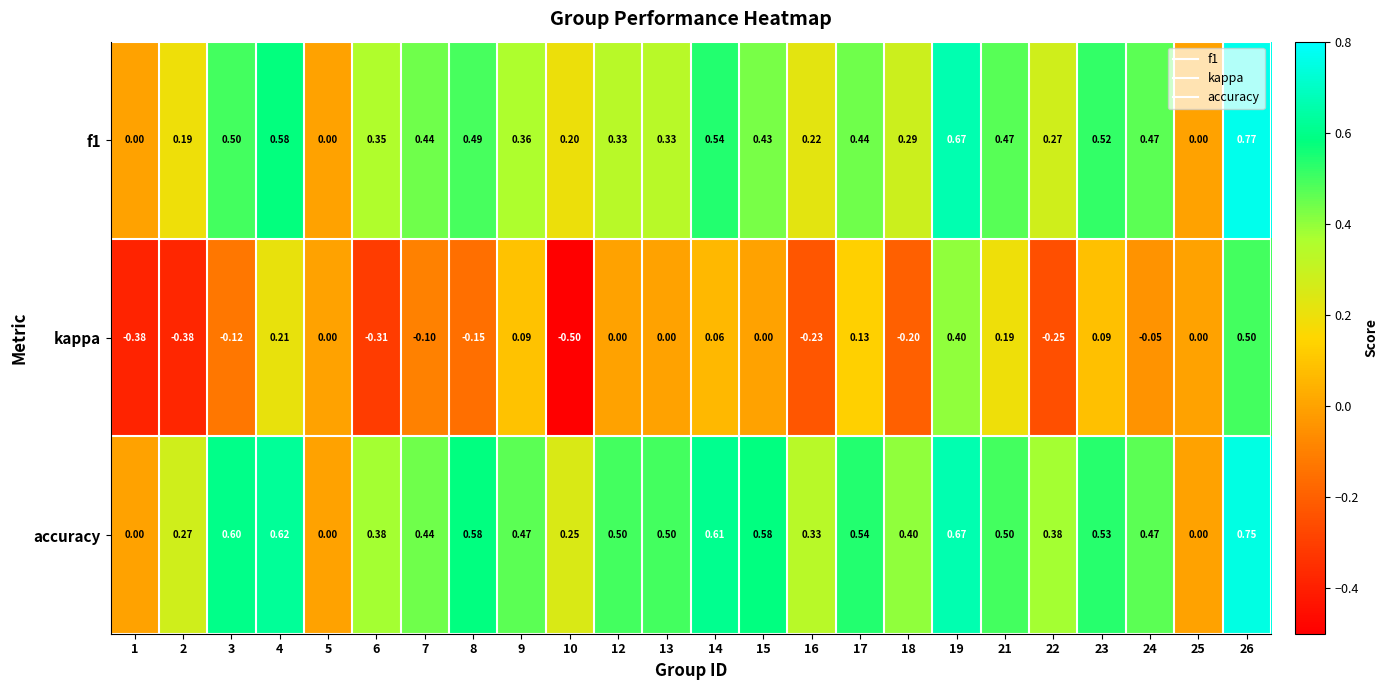

Which series changed the most between 2 and 14?

kappa